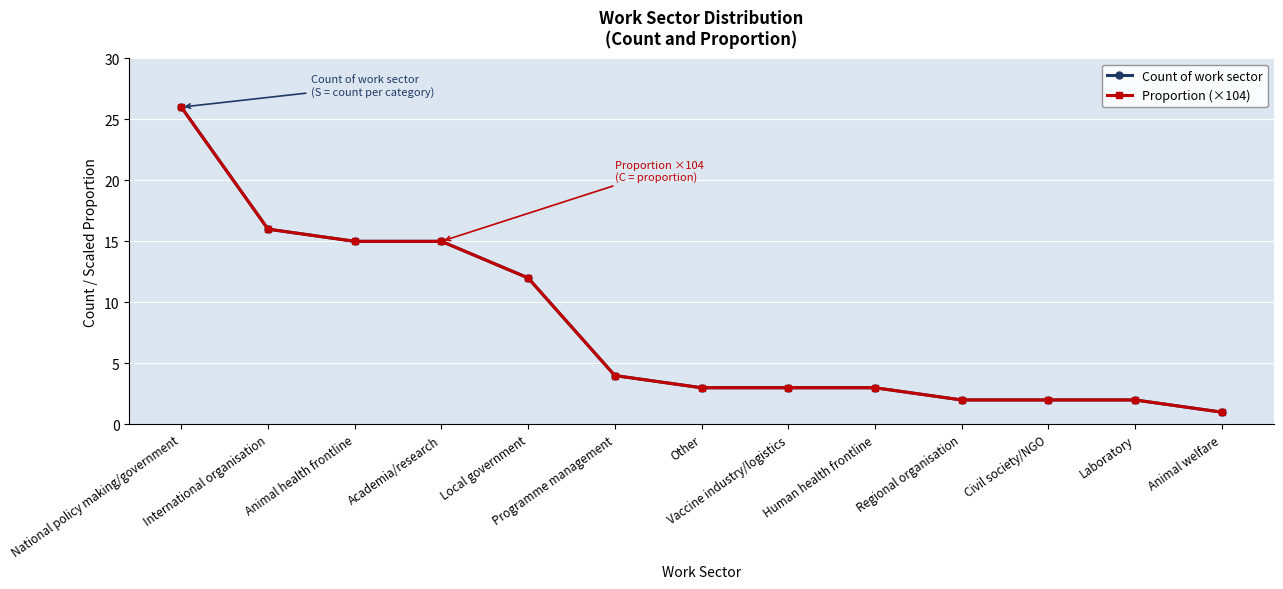

What is the sum of the Proportion (×104) values at Human health frontline and Civil society/NGO?

5.0